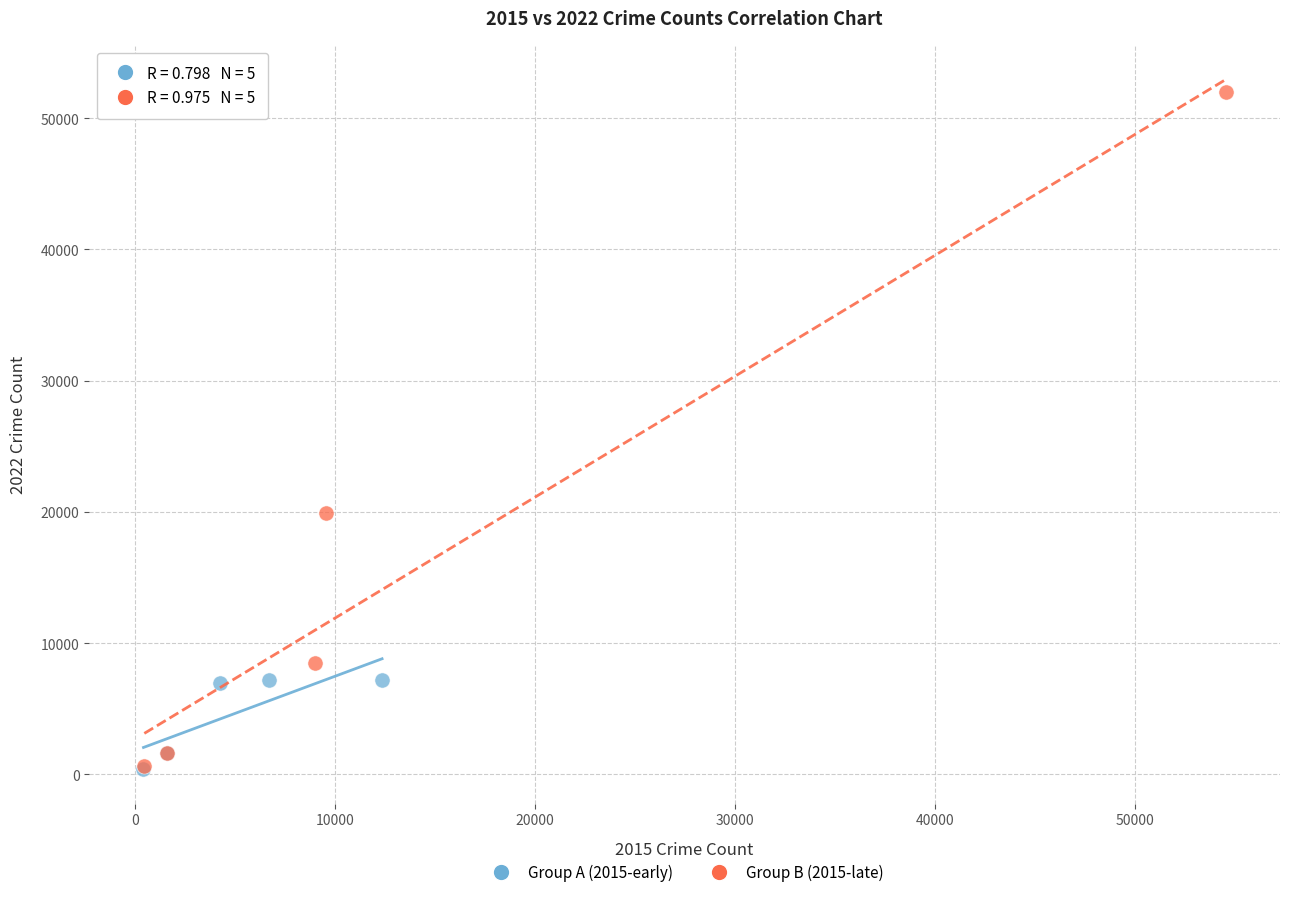

Which series reaches the maximum Y coordinate?

Group B (2015-late)